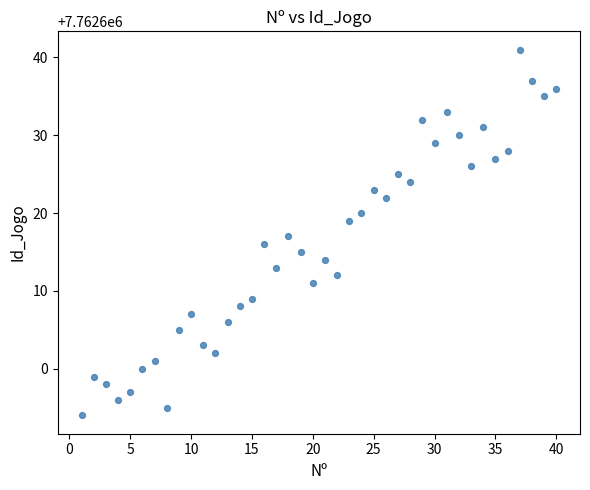

What is the range of X values (max minus min)?

39